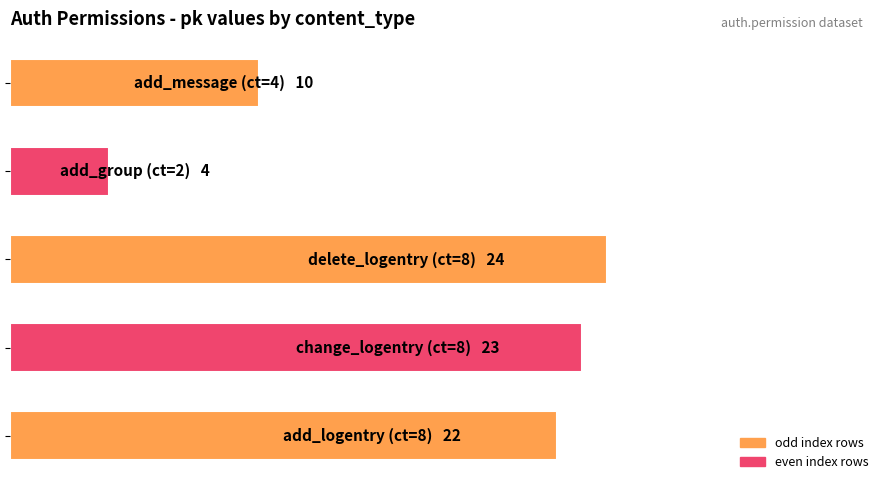

Are the bars horizontal?

Yes